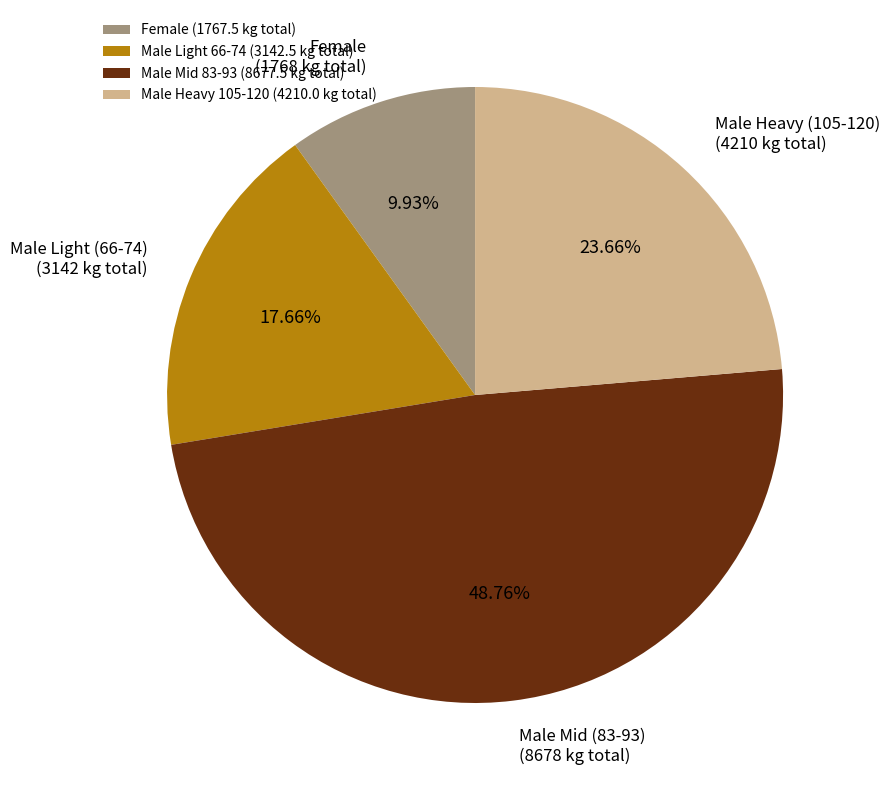

Do Male Mid 83-93 (8677.5 kg total) and Female (1767.5 kg total) together represent more than half of the pie?

Yes